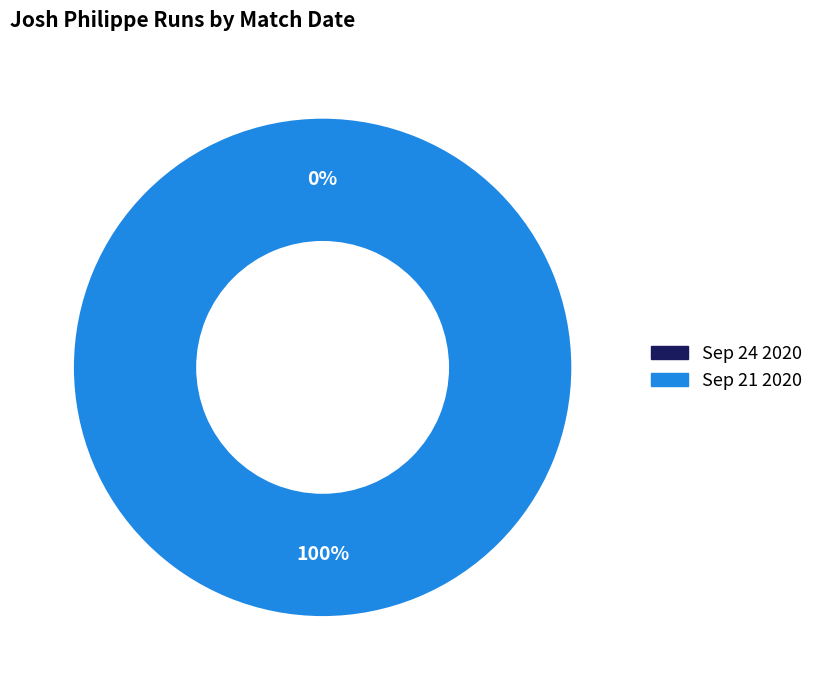

Combined, do Sep 21 2020 and Sep 24 2020 account for over 50%?

Yes